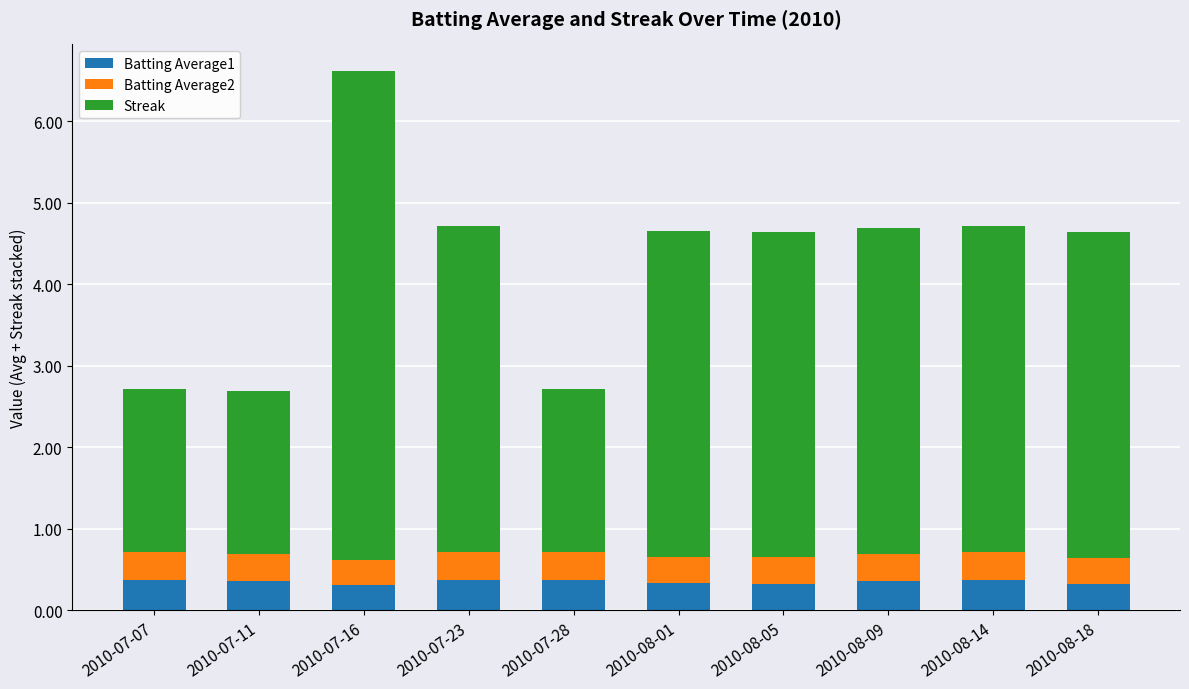

The value of Batting Average1 at 2010-07-23 is 0.4. True or false?

True